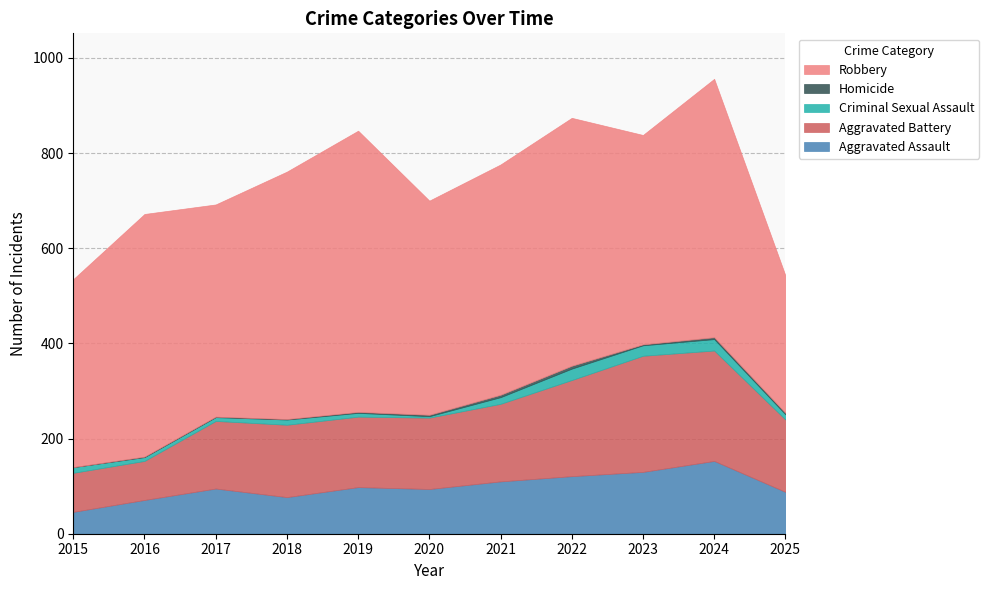

Reading right to left, what are all the values shown in this chart?

Aggravated Assault: 88	153	130	121	110	94	98	77	95	71	46
Aggravated Battery: 152	232	244	202	163	150	148	152	142	82	82
Criminal Sexual Assault: 11	24	22	24	14	3	8	11	8	8	12
Homicide: 3	4	2	6	5	3	2	1	1	1	0
Robbery: 289	543	440	521	484	450	591	520	446	510	395